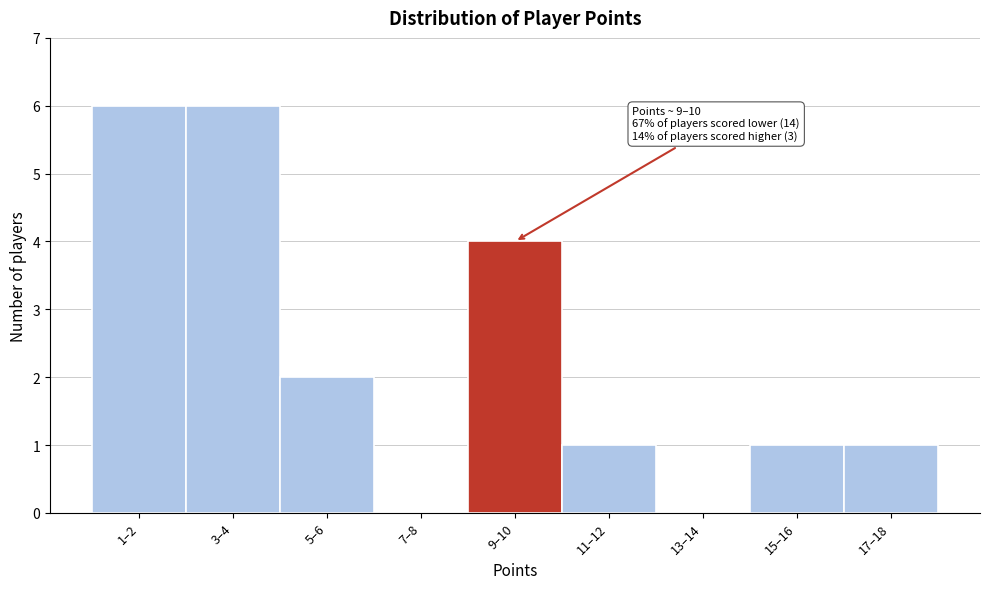

Reading right to left, transcribe all the data shown in this chart.

17–18=1	15–16=1	13–14=0	11–12=1	9–10=4	7–8=0	5–6=2	3–4=6	1–2=6